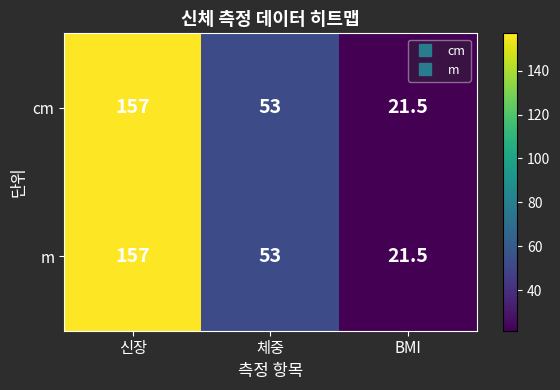

At which category does the chart reach its minimum across all series?

BMI